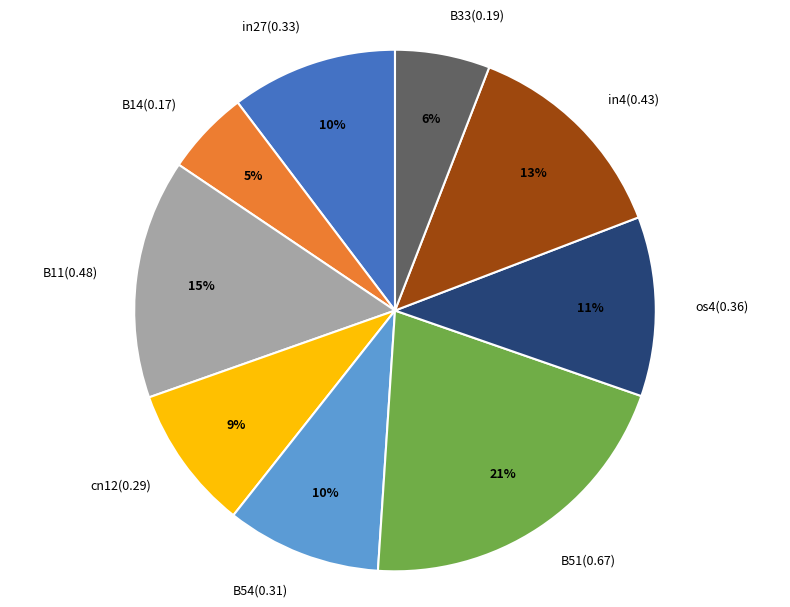

To the nearest percent, what portion does cn12 represent?

9%